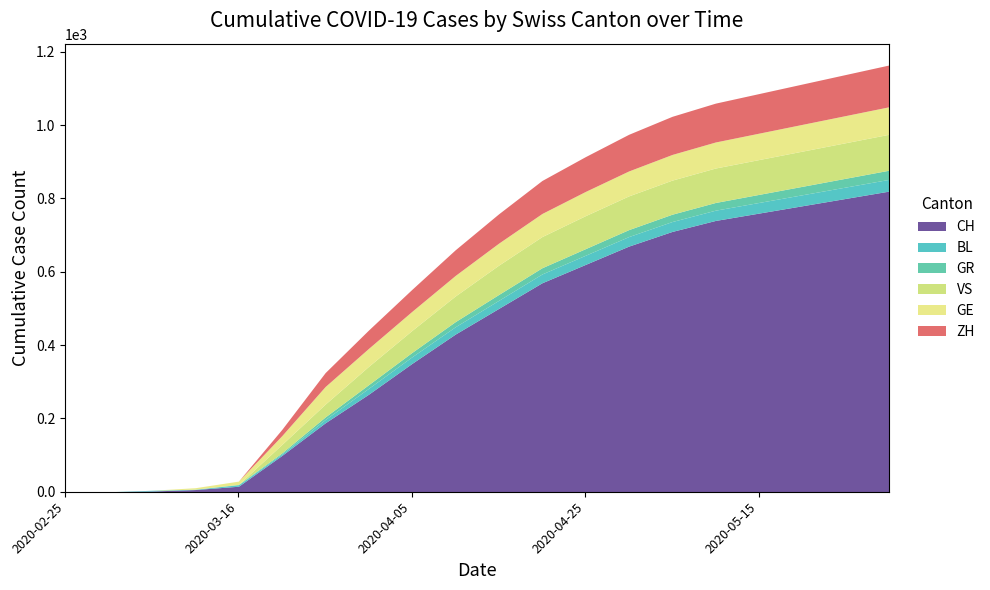

What is the average value of the ZH series?

63